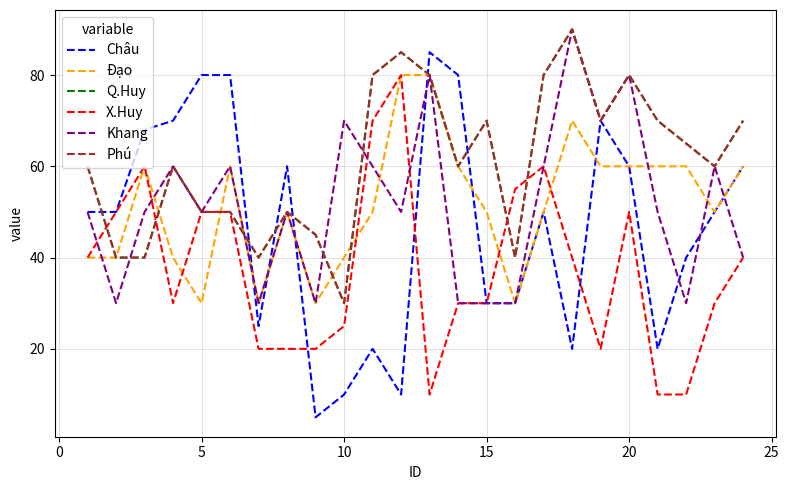

How many times do Phú and X.Huy cross each other?

4